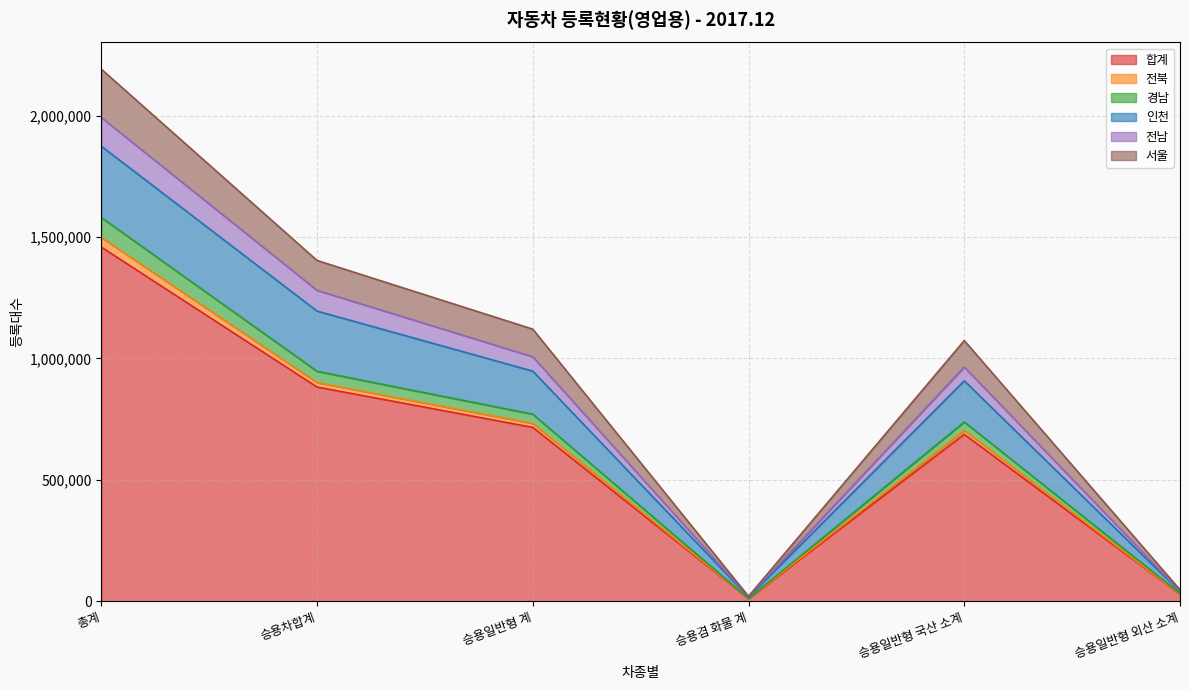

How many distinct data groups are displayed?

6